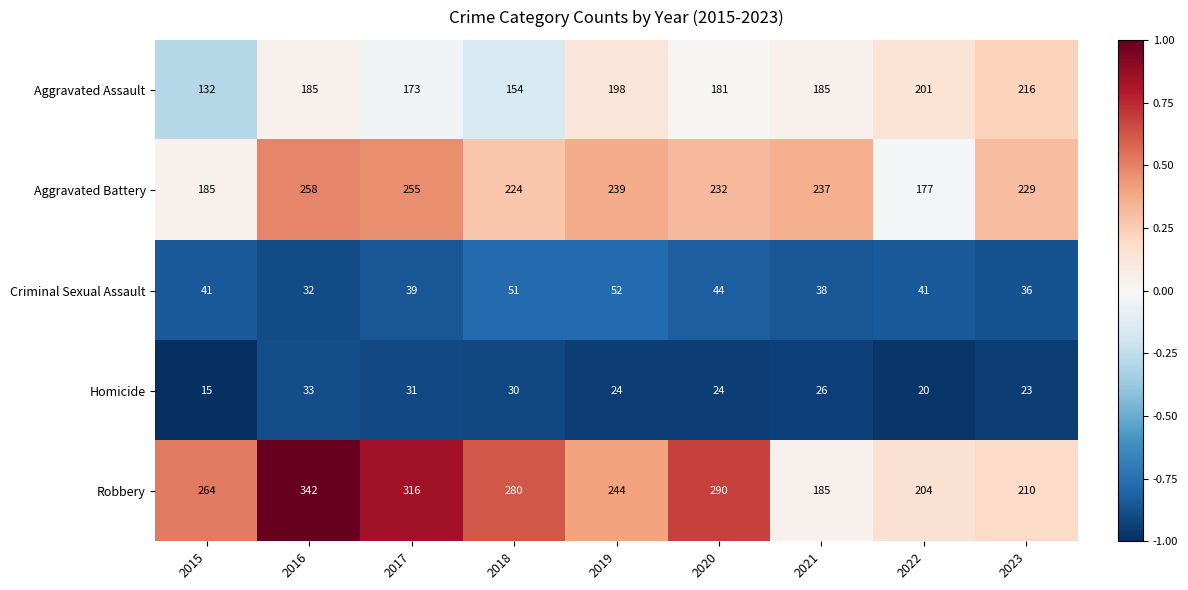

Which series has the largest range (max minus min)?

Robbery